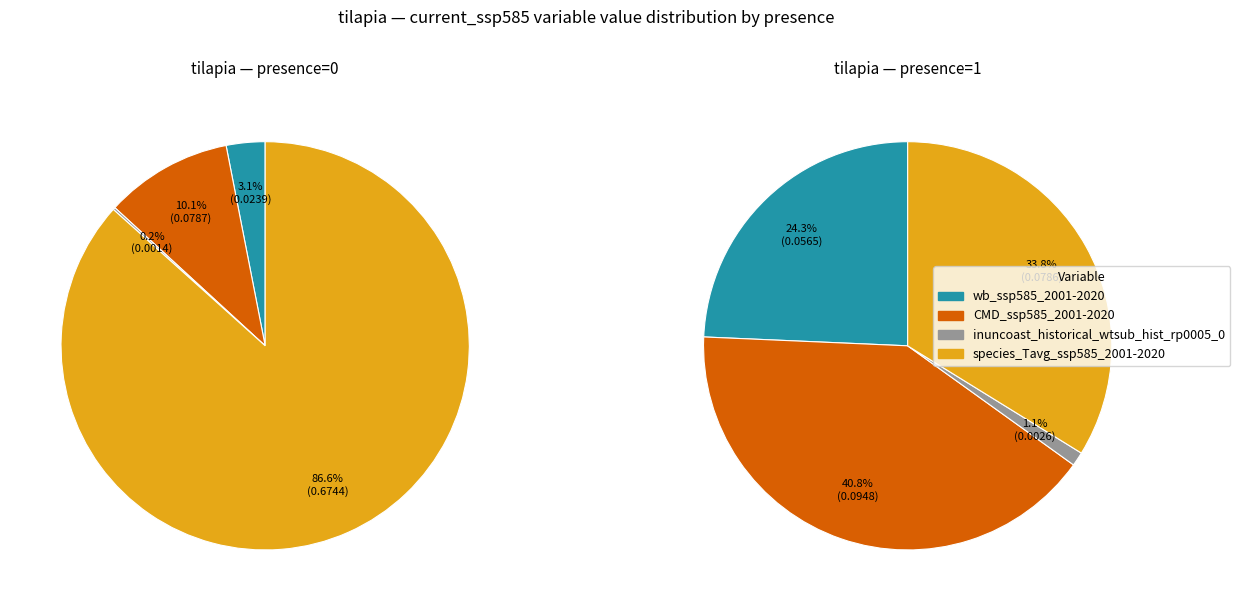

Do CMD_ssp585_2001-2020 (presence=0) and wb_ssp585_2001-2020 (presence=1) together represent more than half of the pie?

No